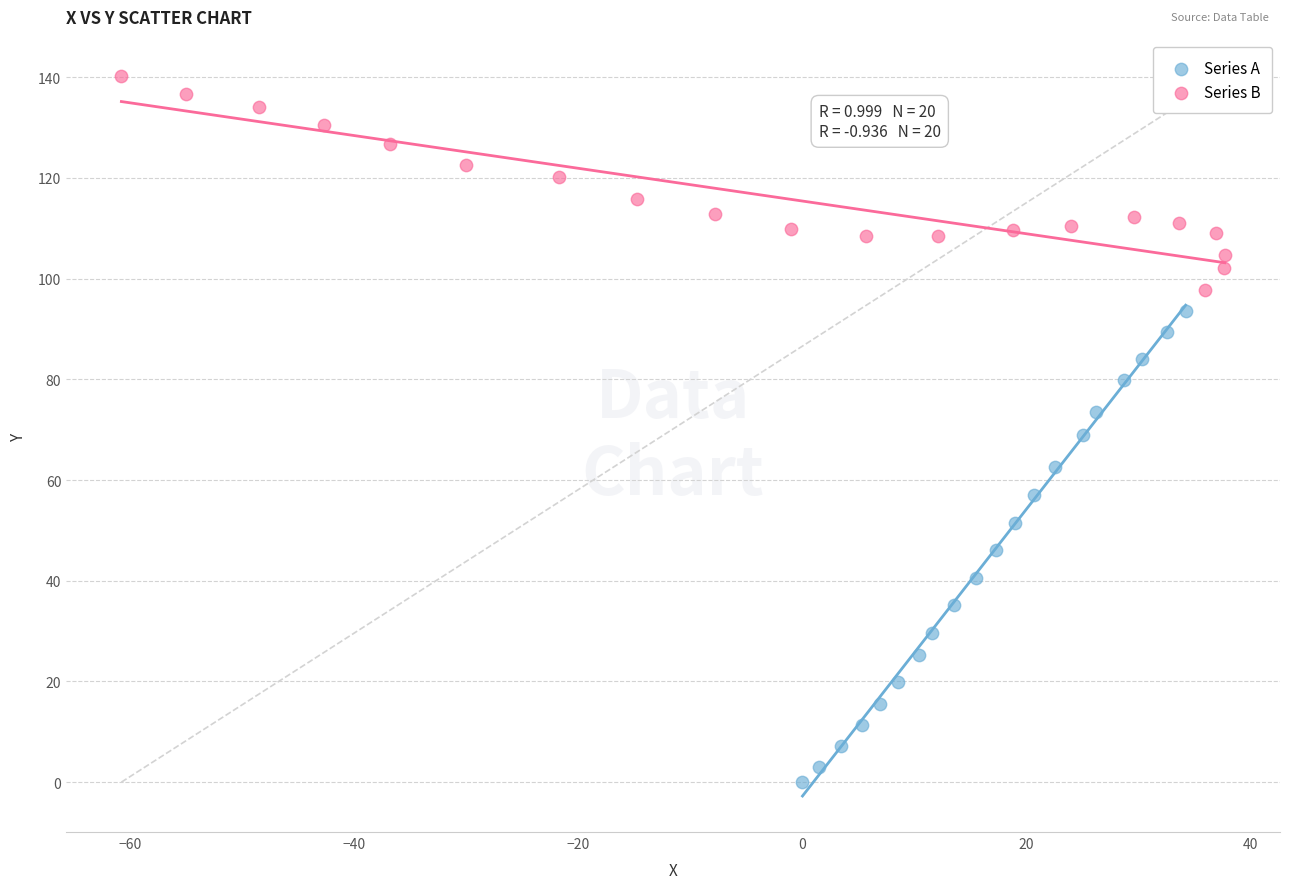

Which series contains the highest Y value?

Series B